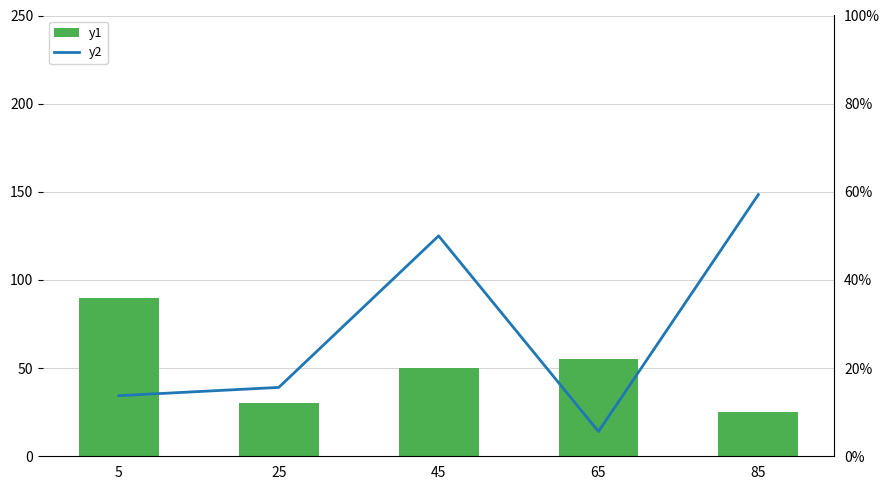

At which category is the sum across all series the highest?

45